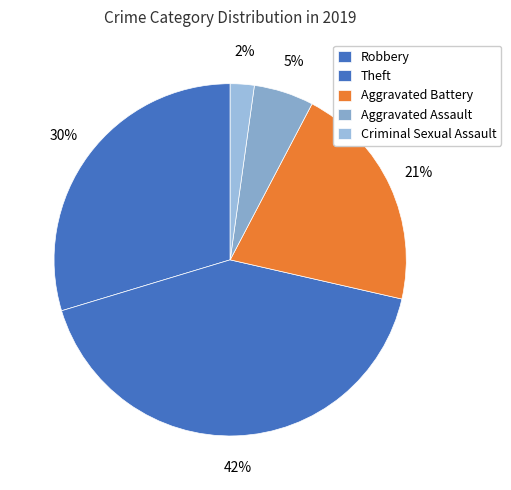

What is the change in value from Robbery to Aggravated Battery?

-8